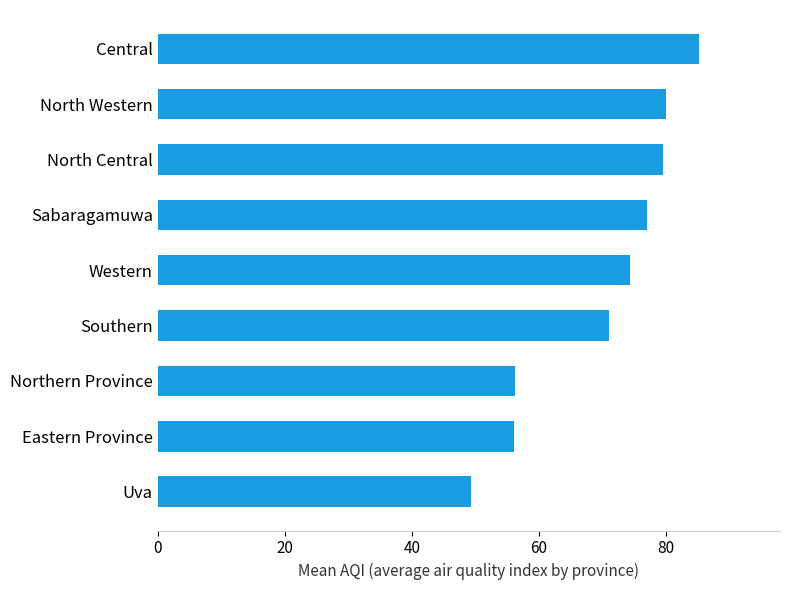

Is it true that the value at Eastern Province is 98.9?

False